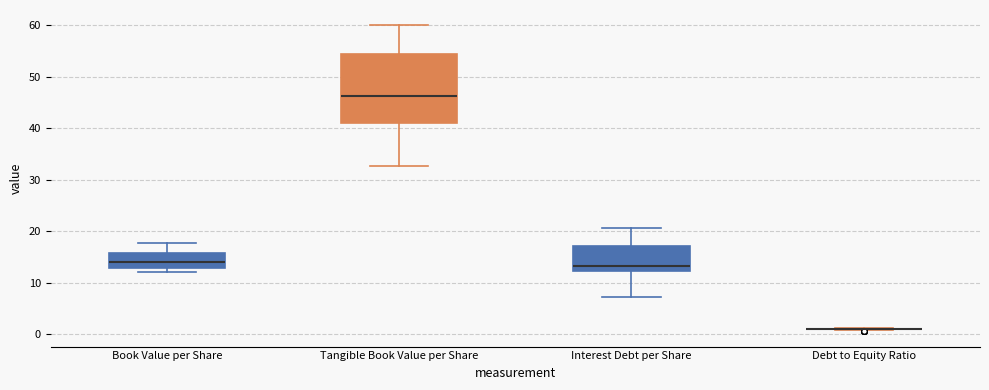

Which box is the tallest, from its lower edge to its upper edge?

Tangible Book Value per Share